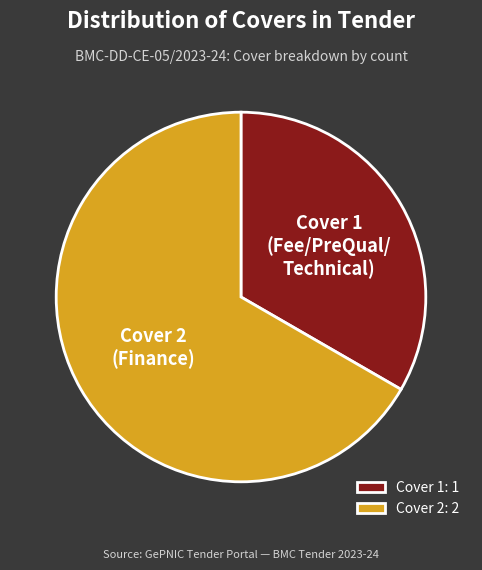

How many slices are in this pie chart?

2